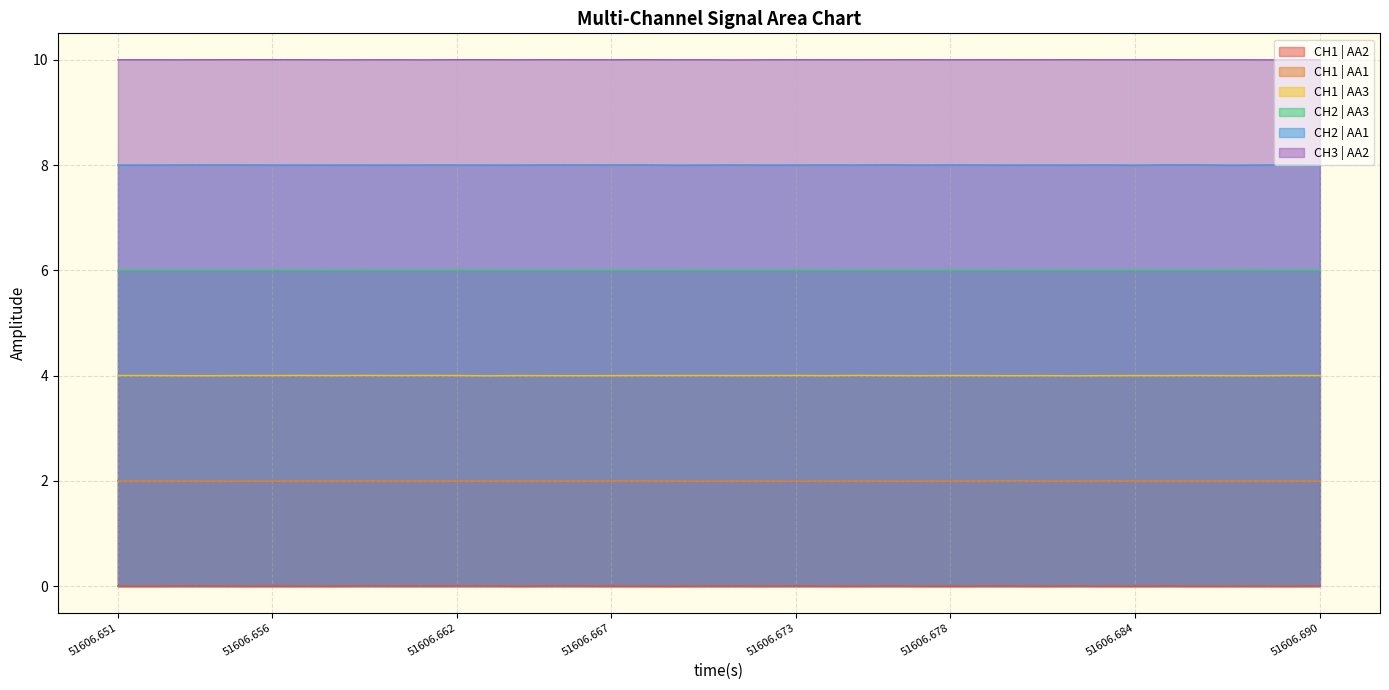

The CH1 | AA3 series shows 1.4 at 51606.673. True or false?

False